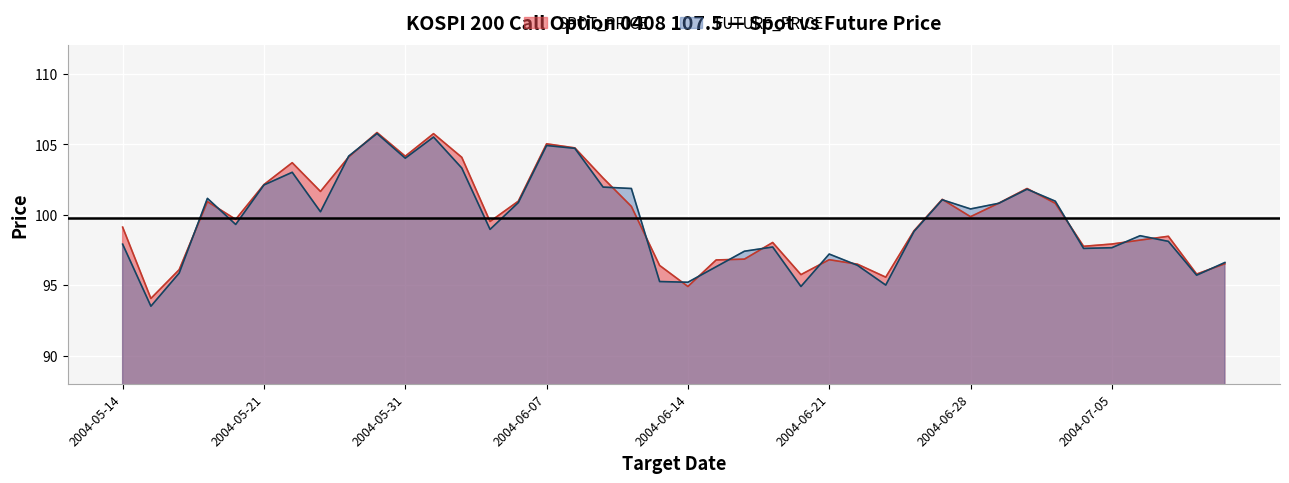

Which label corresponds to the largest value in the chart?

2004-05-28